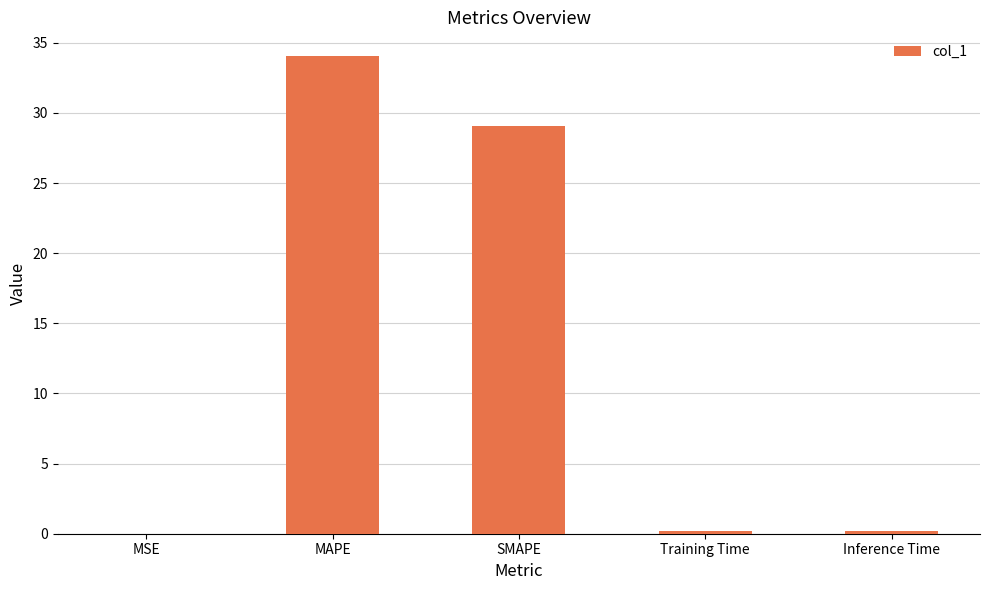

True or false: the data shows 19.3 at MAPE.

False